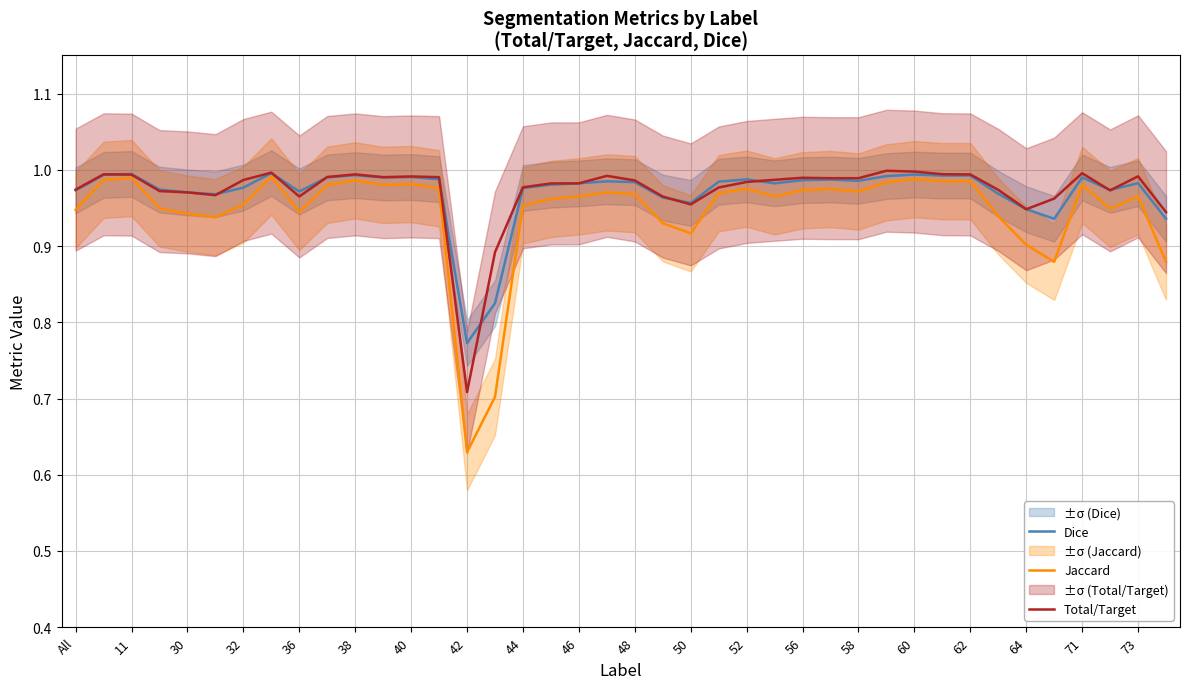

What is the average value of the Jaccard series?

0.9